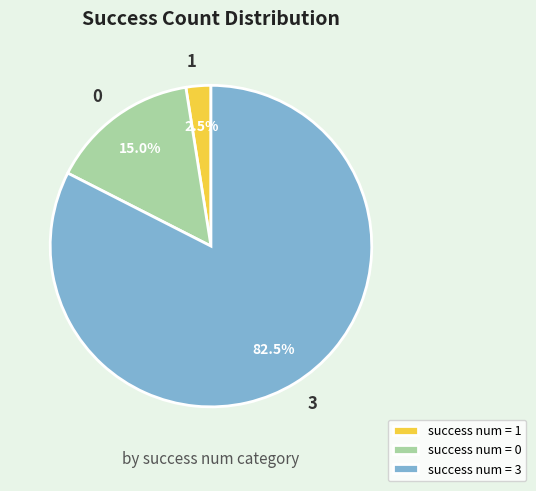

Does any single category account for the majority?

Yes